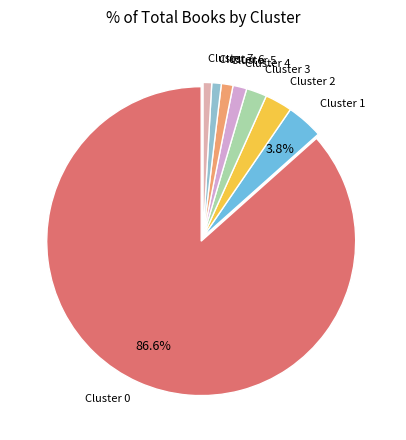

Is there any slice that represents more than half of the pie?

Yes